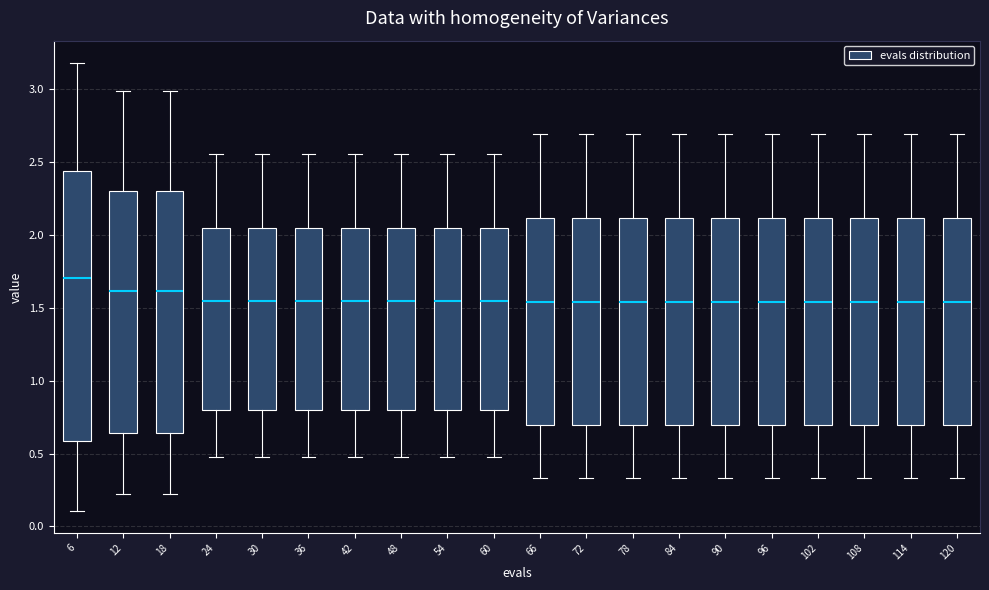

Comparing the boxes themselves (not the whiskers), which one is the tallest?

6